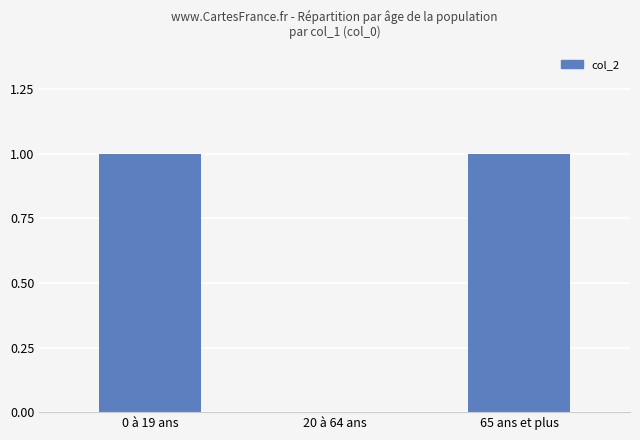

Approximately how many times larger is the value at 65 ans et plus compared to 0 à 19 ans?

1.0